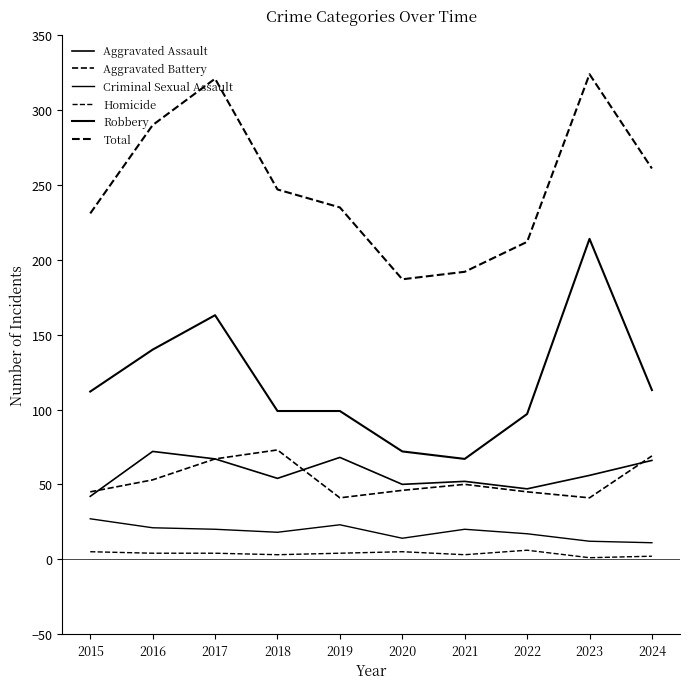

Does the chart have visible grid lines?

No